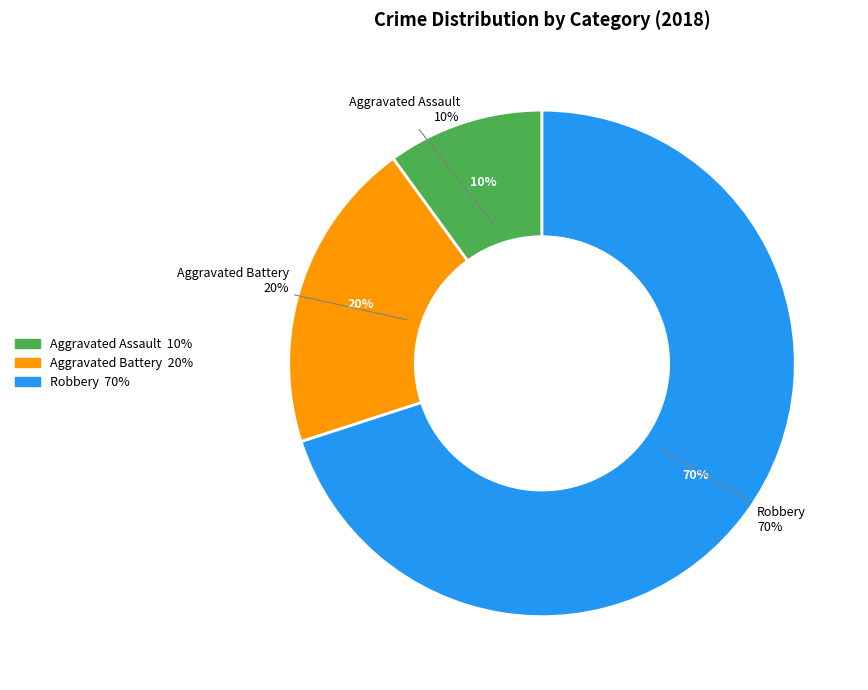

Rank the categories by value from lowest to highest.

Aggravated Assault, Aggravated Battery, Robbery